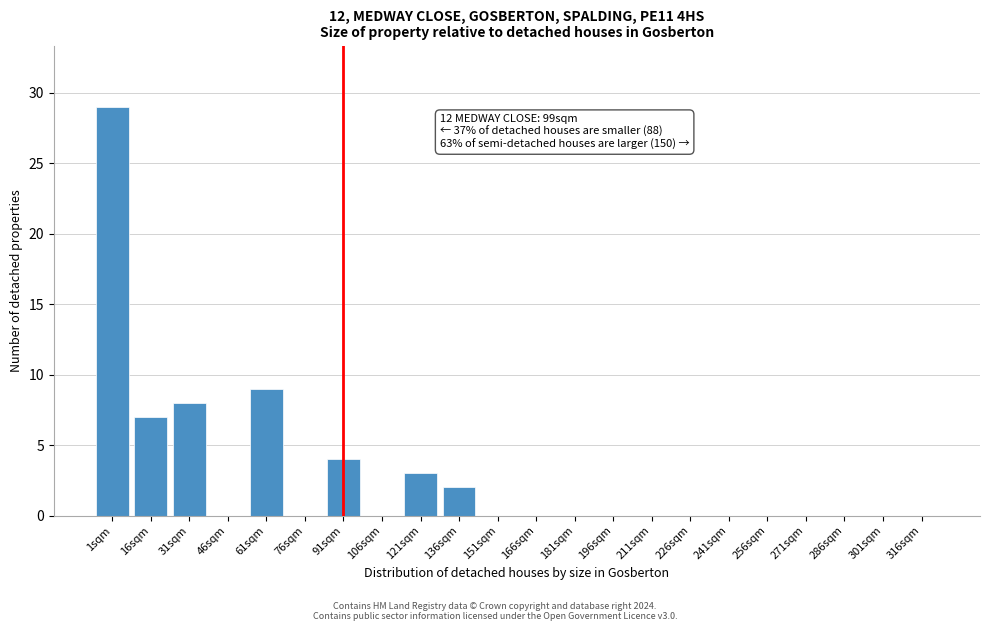

Reading left to right, list all the values displayed in this chart.

1sqm=29	16sqm=7	31sqm=8	46sqm=0	61sqm=9	76sqm=0	91sqm=4	106sqm=0	121sqm=3	136sqm=2	151sqm=0	166sqm=0	181sqm=0	196sqm=0	211sqm=0	226sqm=0	241sqm=0	256sqm=0	271sqm=0	286sqm=0	301sqm=0	316sqm=0